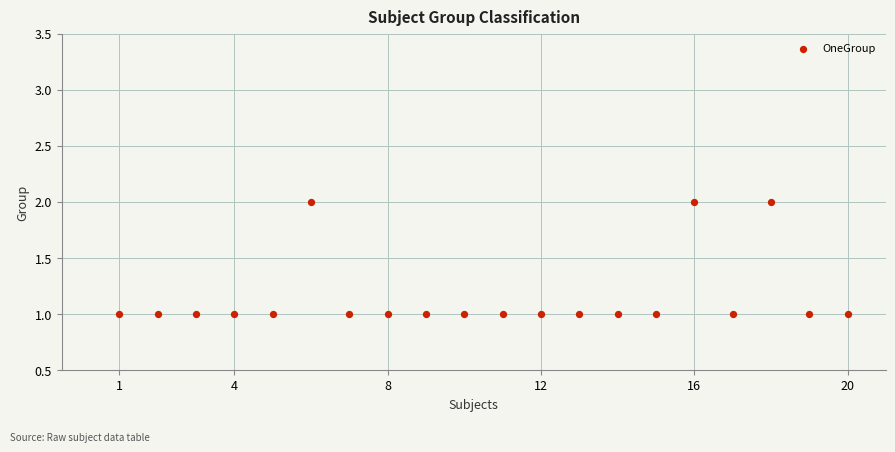

What is the range of X values (max minus min)?

19